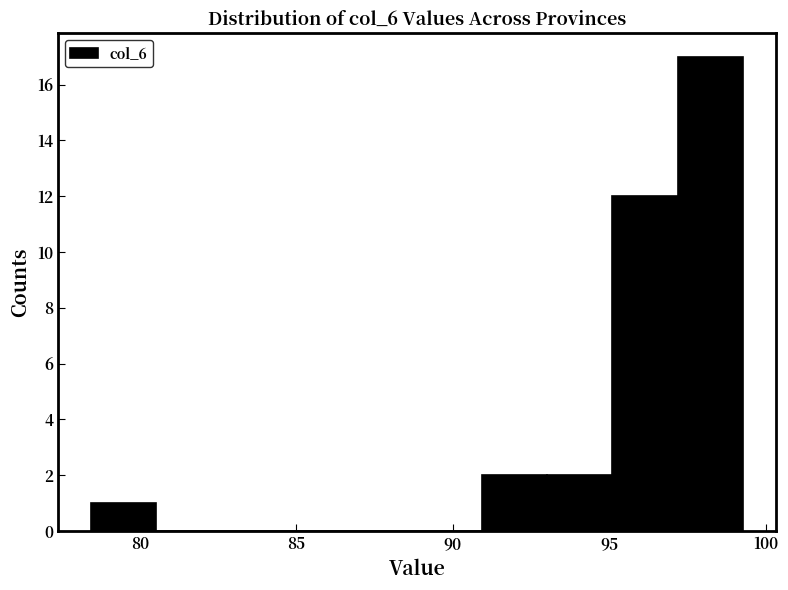

Reading left to right, transcribe this chart: for each bar, give the range it covers on the x-axis and its height. Neither the bar edges nor the heights are printed on the chart, so give them approximately, as read against the axes.

78.5 to 80.5: 1
80.5 to 82.5: 0
82.5 to 84.5: 0
84.5 to 87.0: 0
87.0 to 89.0: 0
89.0 to 91.0: 0
91.0 to 93.0: 2
93.0 to 95.0: 2
95.0 to 97.0: 12
97.0 to 99.5: 17